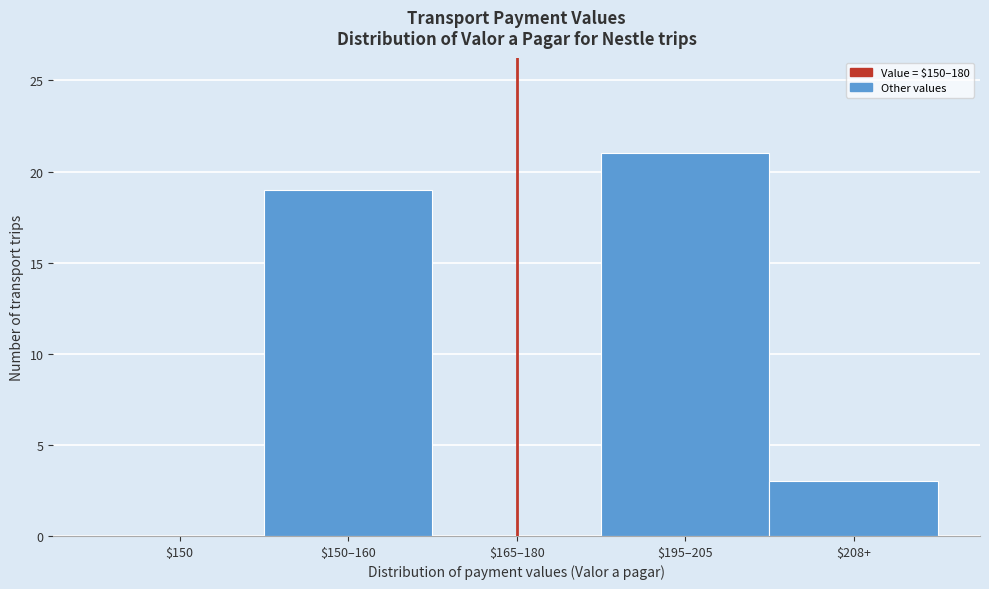

Which category has the highest value across all series?

$195–205